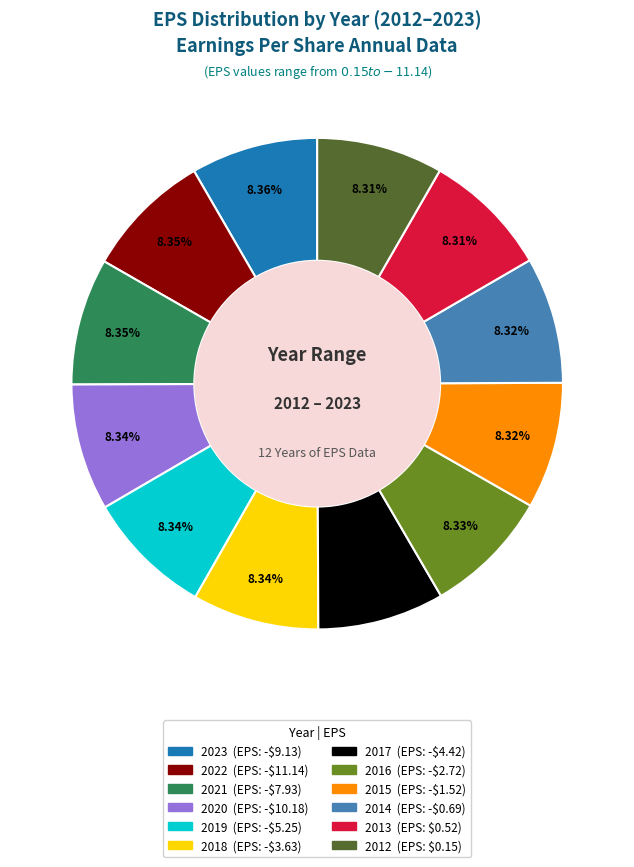

How many segments does this pie chart have?

12